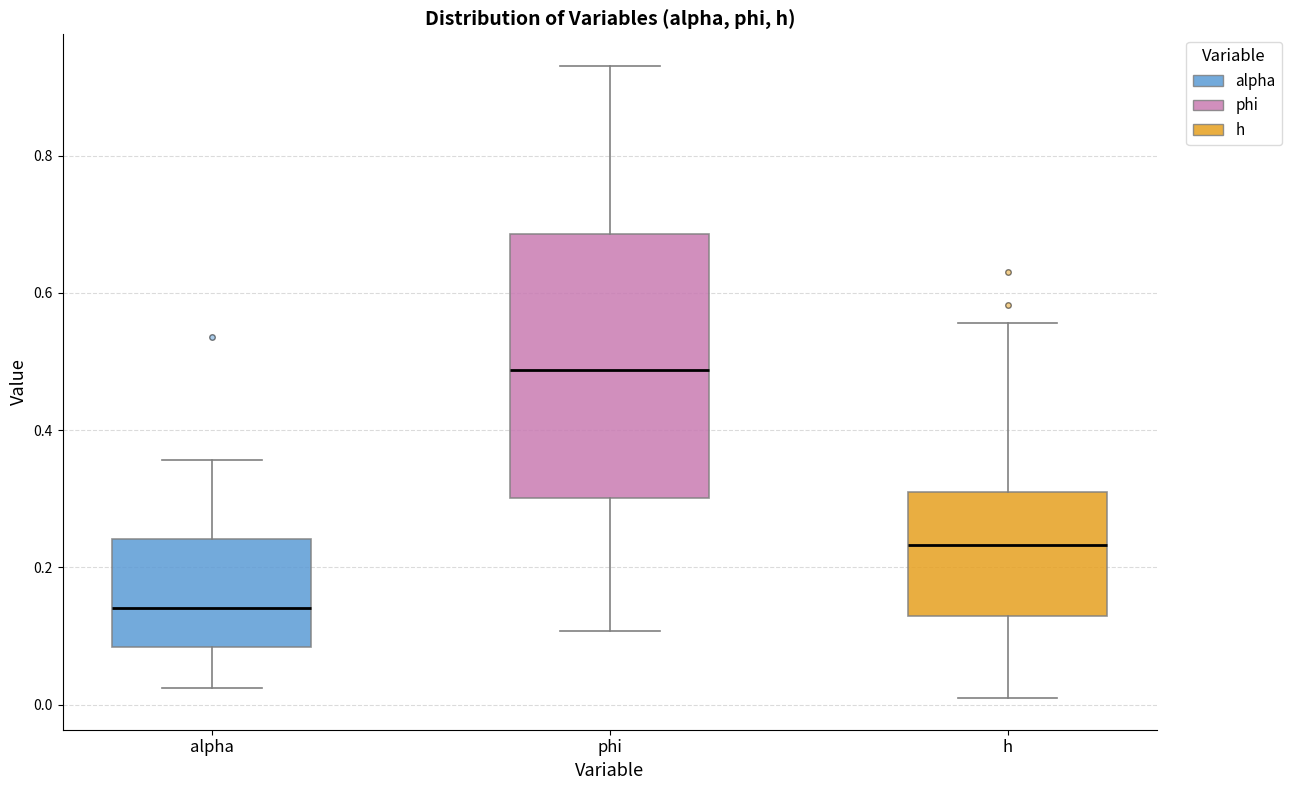

Reading left to right, read every box against the y-axis: the position of its median line, the range the box covers, and the ends of its whiskers. The values are not printed on the chart, so give them approximately, as read against the axis.

alpha: median 0.14, box 0.08 to 0.24, whiskers 0.02 to 0.36
phi: median 0.48, box 0.30 to 0.68, whiskers 0.10 to 0.94
h: median 0.24, box 0.12 to 0.32, whiskers 0.00 to 0.56